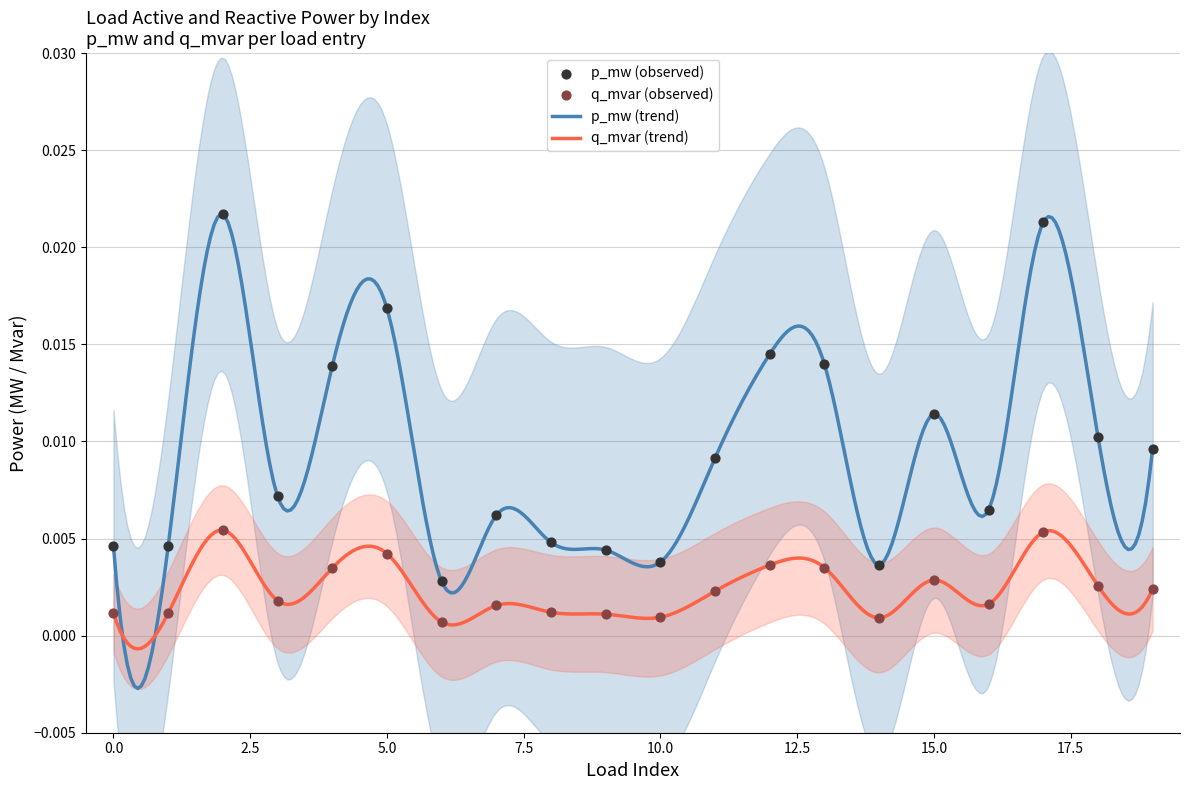

Which series reaches the minimum Y coordinate?

q_mvar